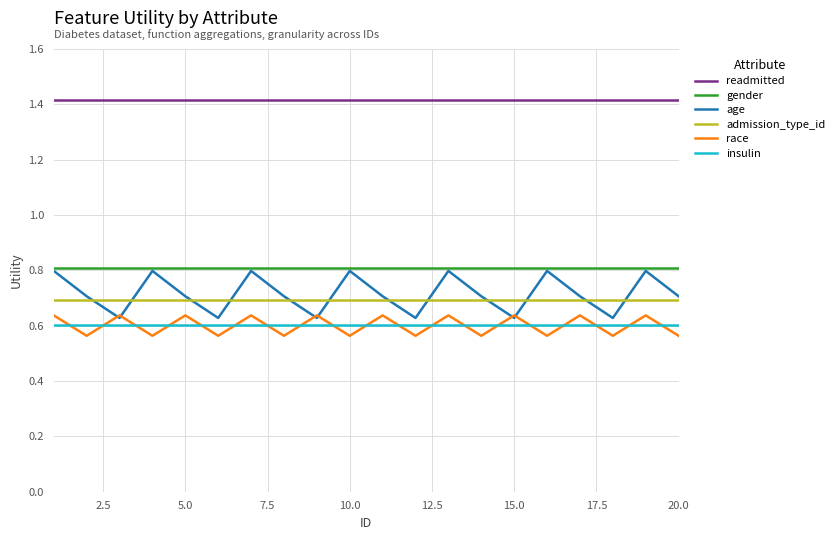

Which series has the largest total across all categories?

readmitted